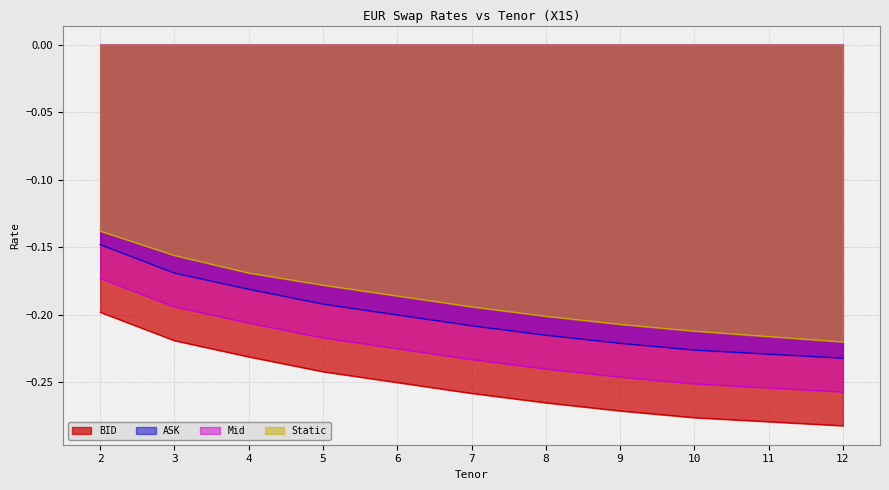

Reading right to left, extract all data points from this chart.

BID: -0.3	-0.3	-0.3	-0.3	-0.3	-0.3	-0.2	-0.2	-0.2	-0.2	-0.2
ASK: -0.2	-0.2	-0.2	-0.2	-0.2	-0.2	-0.2	-0.2	-0.2	-0.2	-0.1
Mid: -0.3	-0.3	-0.3	-0.2	-0.2	-0.2	-0.2	-0.2	-0.2	-0.2	-0.2
Static: -0.2	-0.2	-0.2	-0.2	-0.2	-0.2	-0.2	-0.2	-0.2	-0.2	-0.1